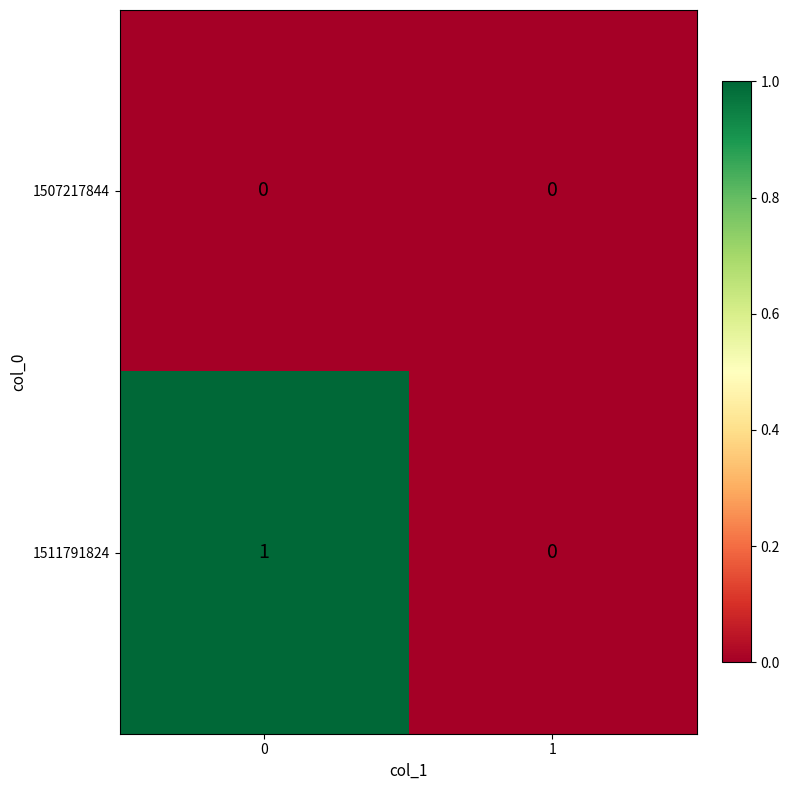

Is the value of 1511791824 at 0 greater than the value of 1507217844 at 0?

Yes